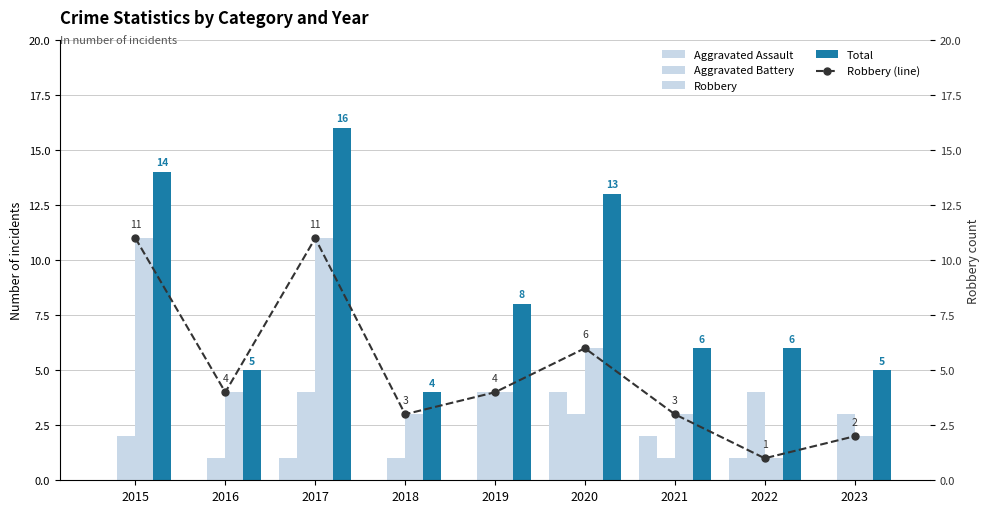

How many values in the Robbery series exceed 4?

3